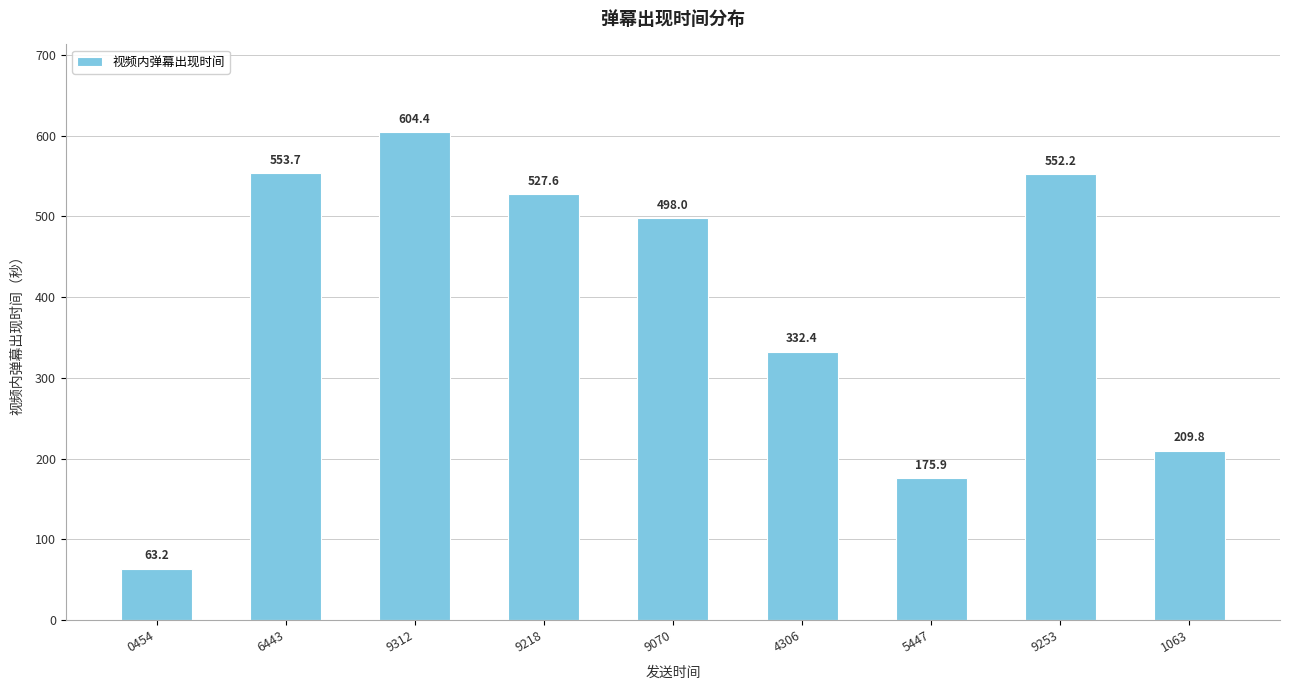

Are the bars grouped side by side (vs. stacked)?

No